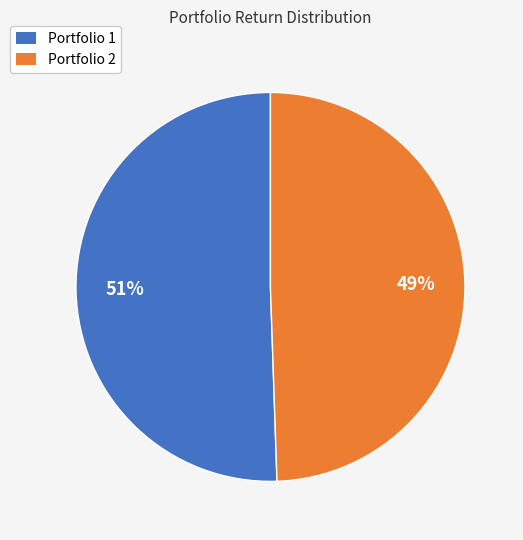

Which slice is the smallest?

Portfolio 2